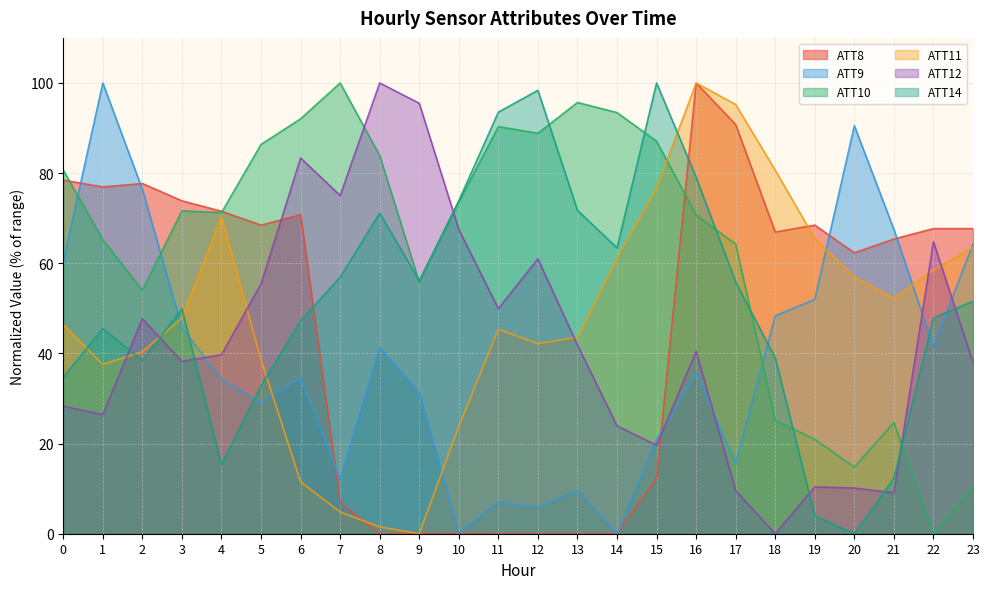

Which category has the highest value in the ATT10 series?

7